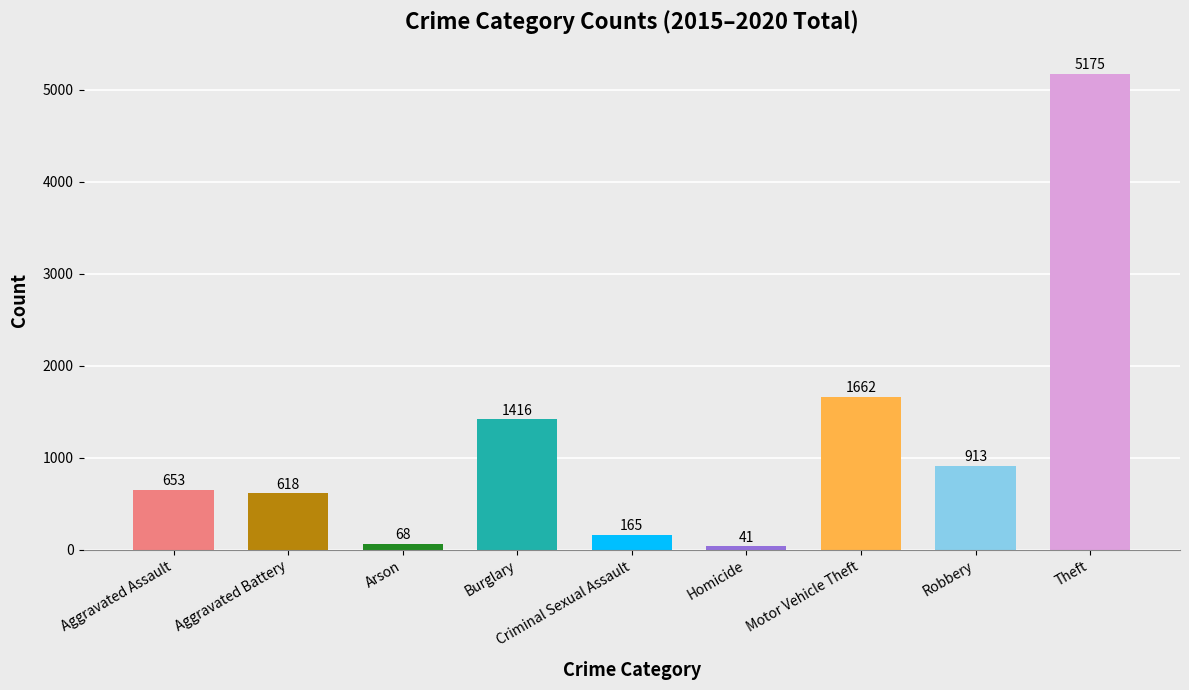

Does the chart contain any negative values?

No